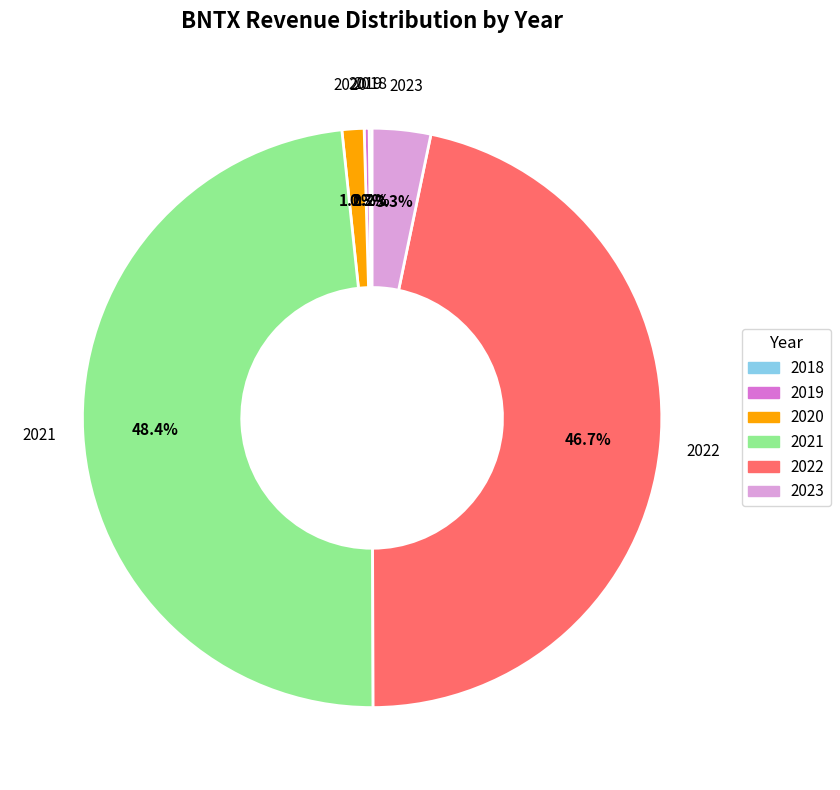

Does 2021 represent more than half of the total?

No